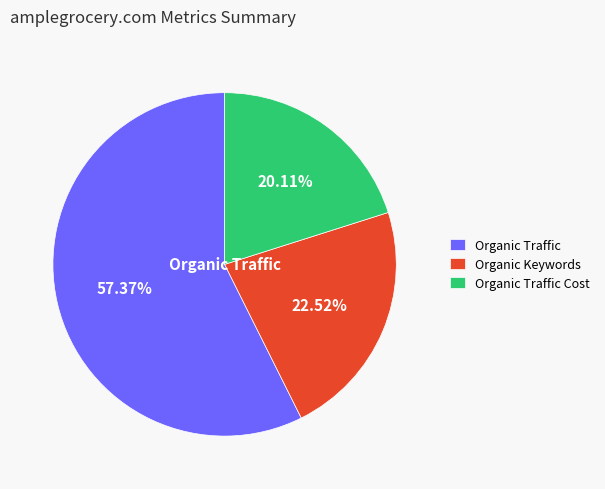

Rank the categories by value from lowest to highest.

Organic Traffic Cost, Organic Keywords, Organic Traffic